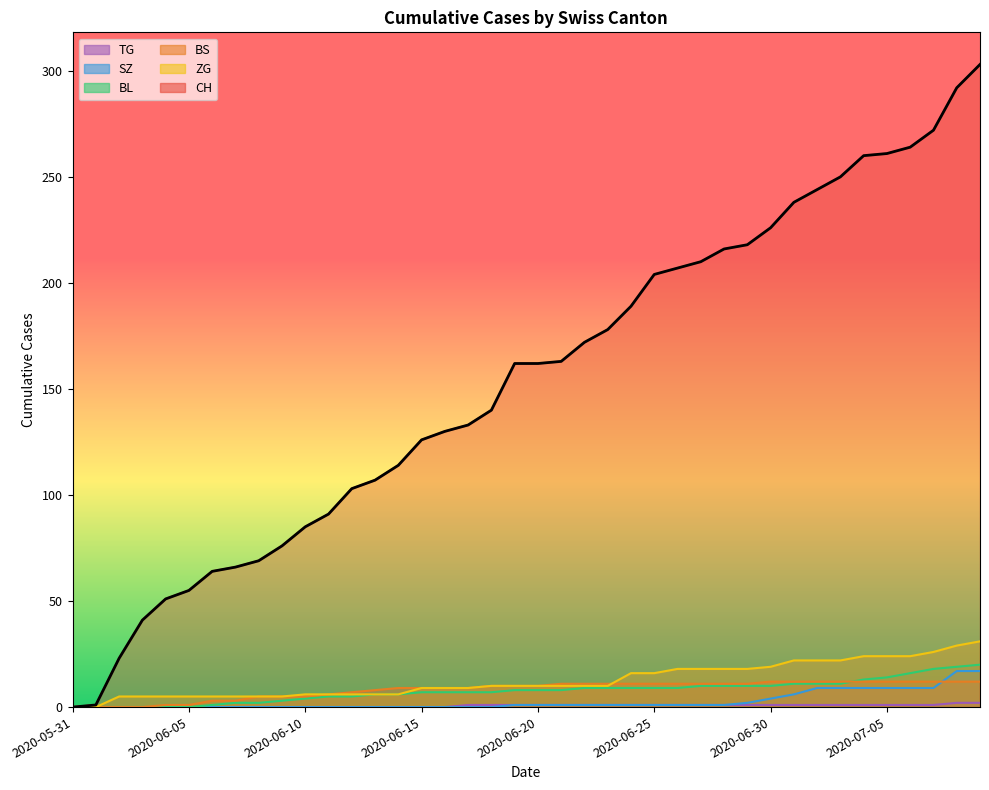

List the series in order of their peak value, highest first.

CH, ZG, BL, SZ, BS, TG